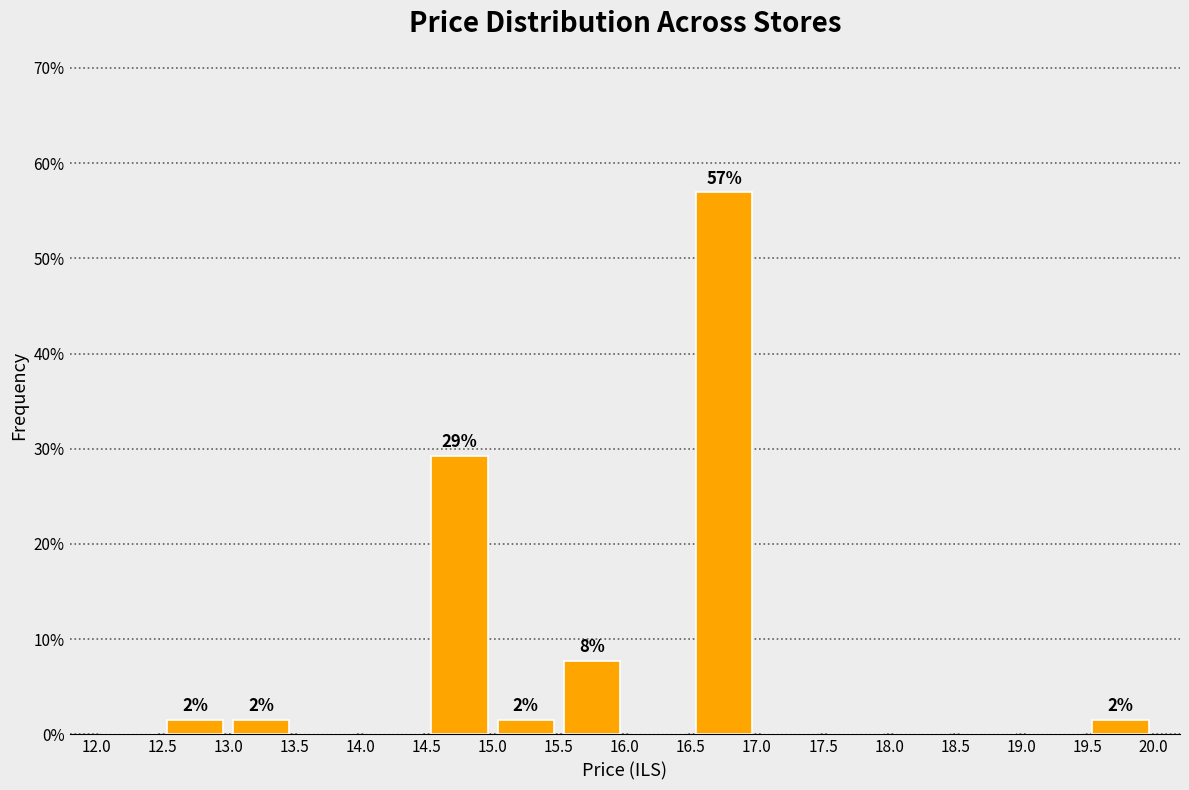

Over which range of the x-axis is the bar tallest?

16.5 to 17.0